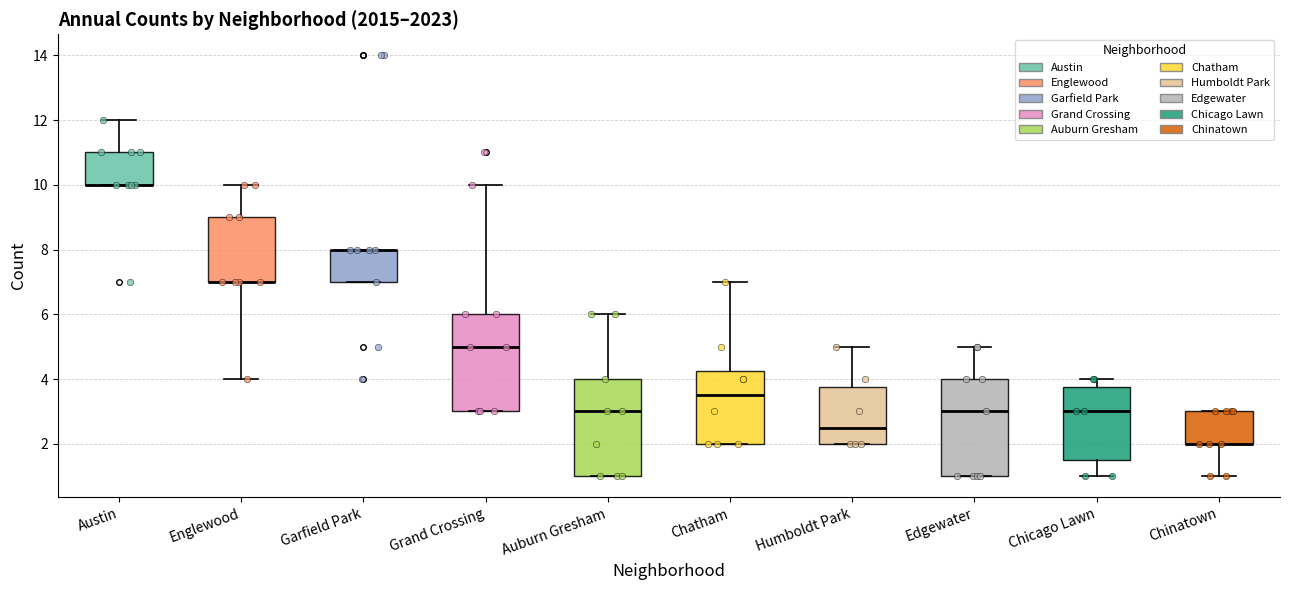

Reading left to right, read every box against the y-axis: the position of its median line, the range the box covers, and the ends of its whiskers. The values are not printed on the chart, so give them approximately, as read against the axis.

Austin: median 10.0 (drawn on the box's lower edge), box 10.0 to 11.0, whiskers 10.0 to 12.0
Englewood: median 7.0 (drawn on the box's lower edge), box 7.0 to 9.0, whiskers 4.0 to 10.0
Garfield Park: median 8.0 (drawn on the box's upper edge), box 7.0 to 8.0, whiskers 7.0 to 8.0
Grand Crossing: median 5.0, box 3.0 to 6.0, whiskers 3.0 to 10.0
Auburn Gresham: median 3.0, box 1.0 to 4.0, whiskers 1.0 to 6.0
Chatham: median 3.6, box 2.0 to 4.2, whiskers 2.0 to 7.0
Humboldt Park: median 2.6, box 2.0 to 3.8, whiskers 2.0 to 5.0
Edgewater: median 3.0, box 1.0 to 4.0, whiskers 1.0 to 5.0
Chicago Lawn: median 3.0, box 1.6 to 3.8, whiskers 1.0 to 4.0
Chinatown: median 2.0 (drawn on the box's lower edge), box 2.0 to 3.0, whiskers 1.0 to 3.0